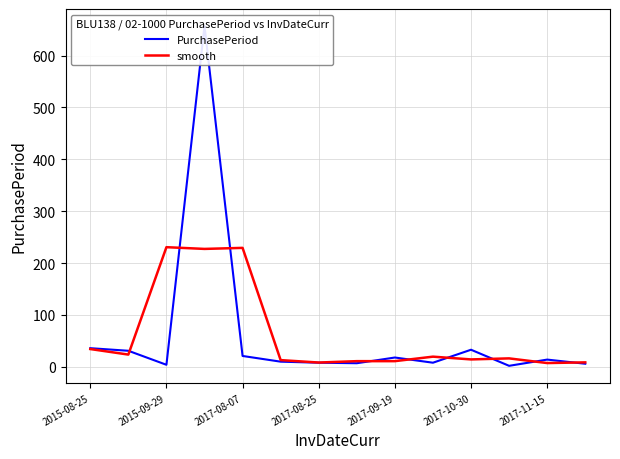

Count the number of categories in the chart.

14